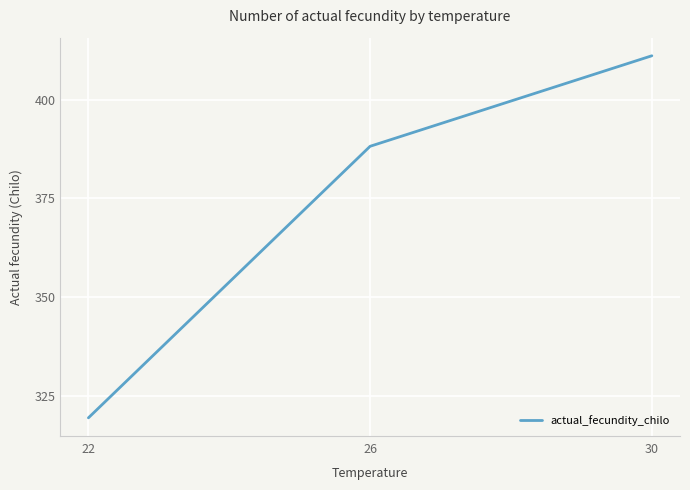

True or false: the data shows 319.5 at 22.

True